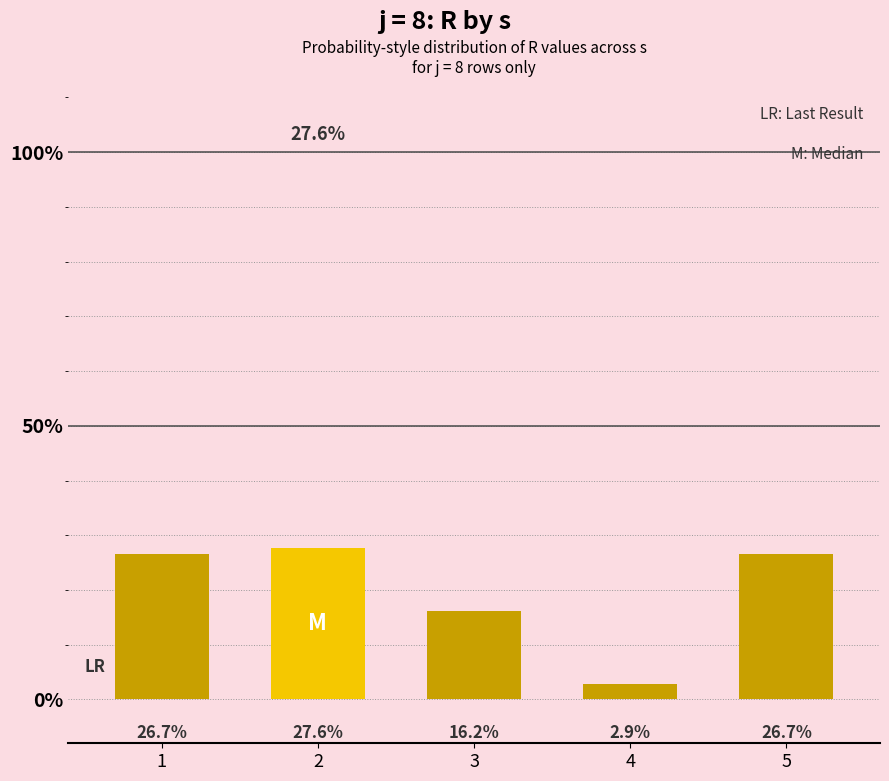

What is the ratio of the value at 1 to the value at 4?

9.3